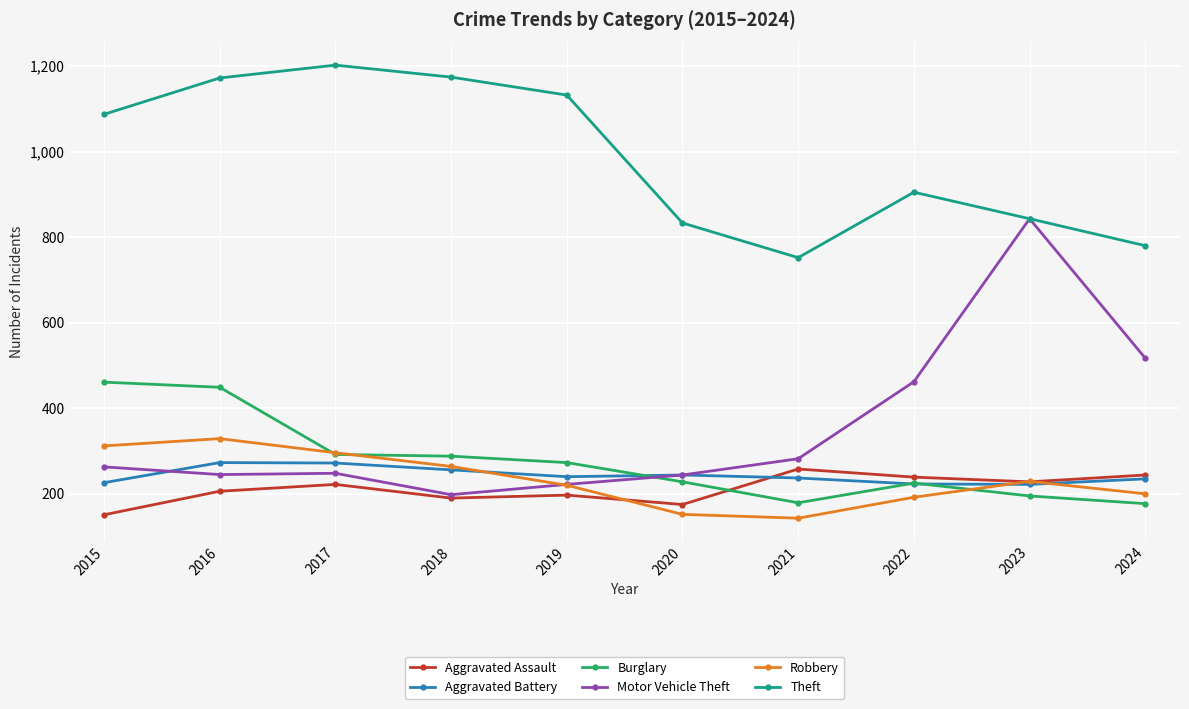

Which series ends up on top after the final intersection of Robbery and Aggravated Assault?

Aggravated Assault